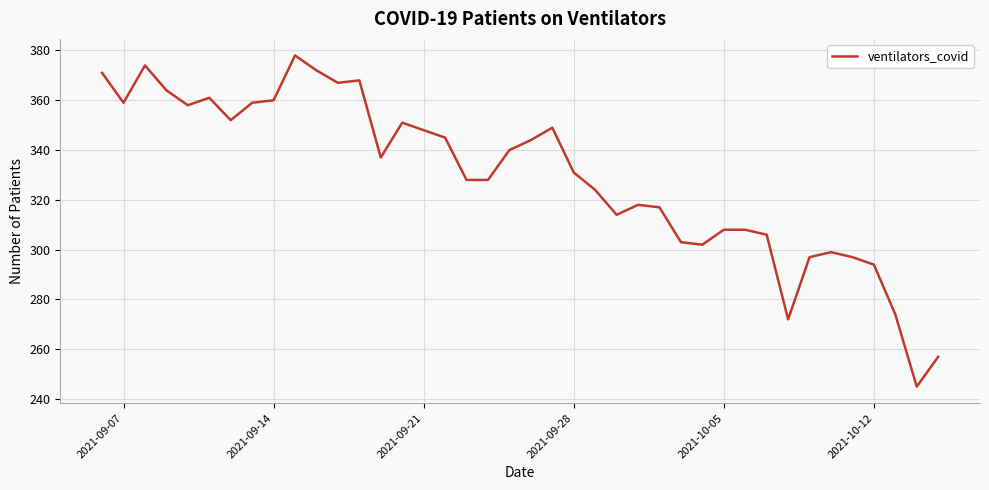

What is the difference between the maximum and minimum values?

133